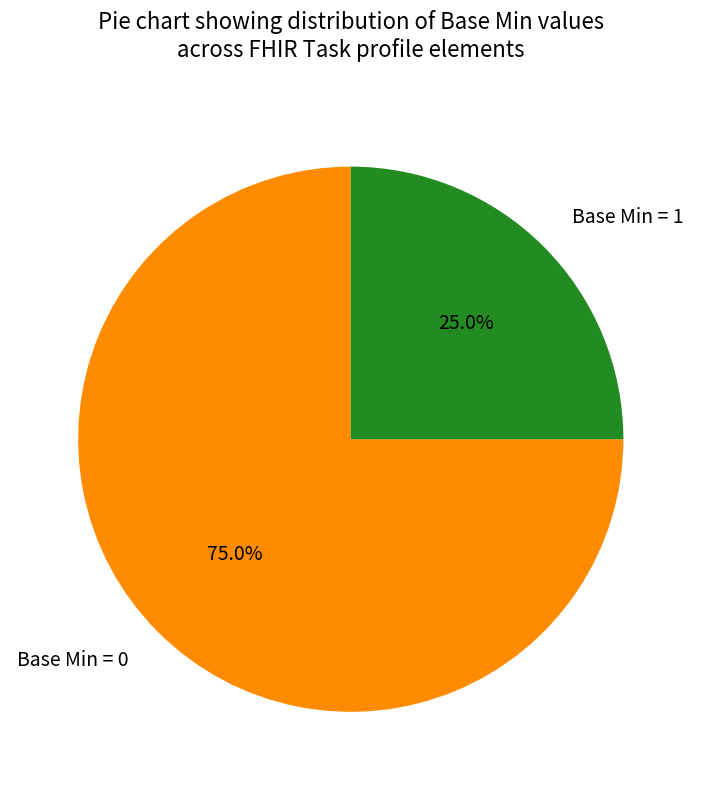

Does any single category account for the majority?

Yes